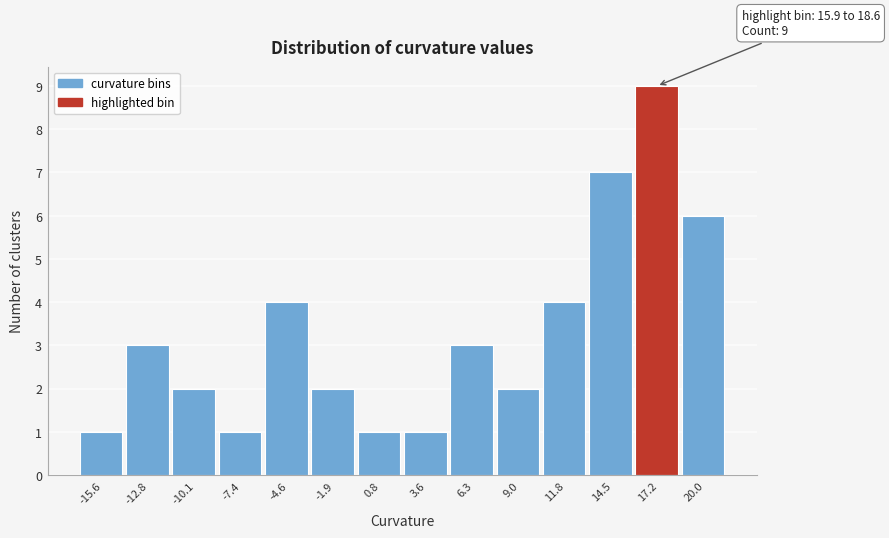

Which range on the x-axis has the tallest bar?

16.0 to 18.5